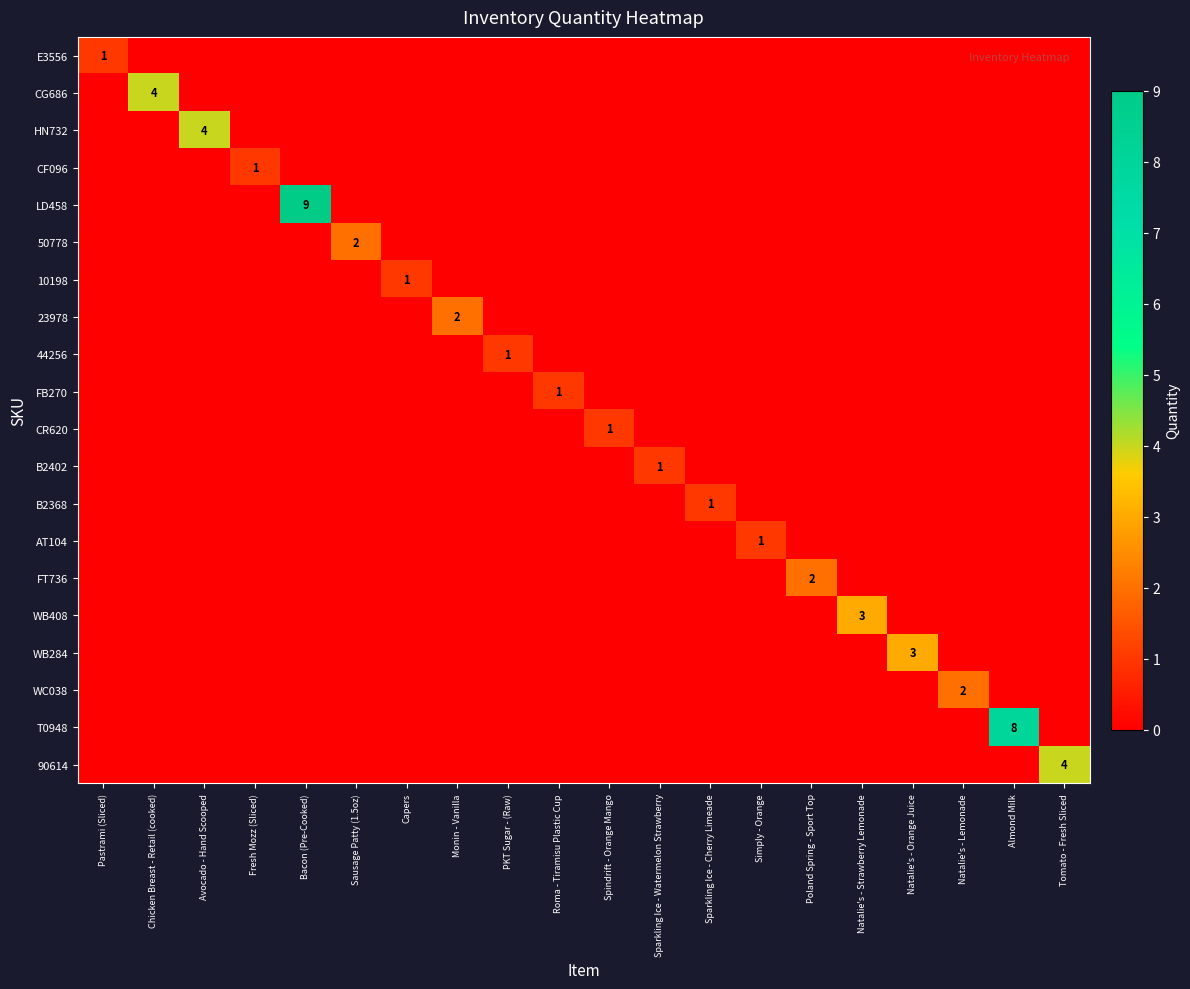

At how many categories does at least one series exceed 1?

11